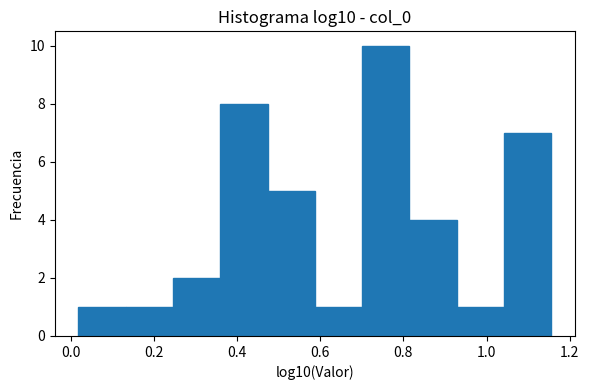

What is the height of the bar covering 0.82 to 0.92 on the x-axis? Neither the bar edges nor the heights are printed on the chart, so give them approximately, as read against the axes.

4